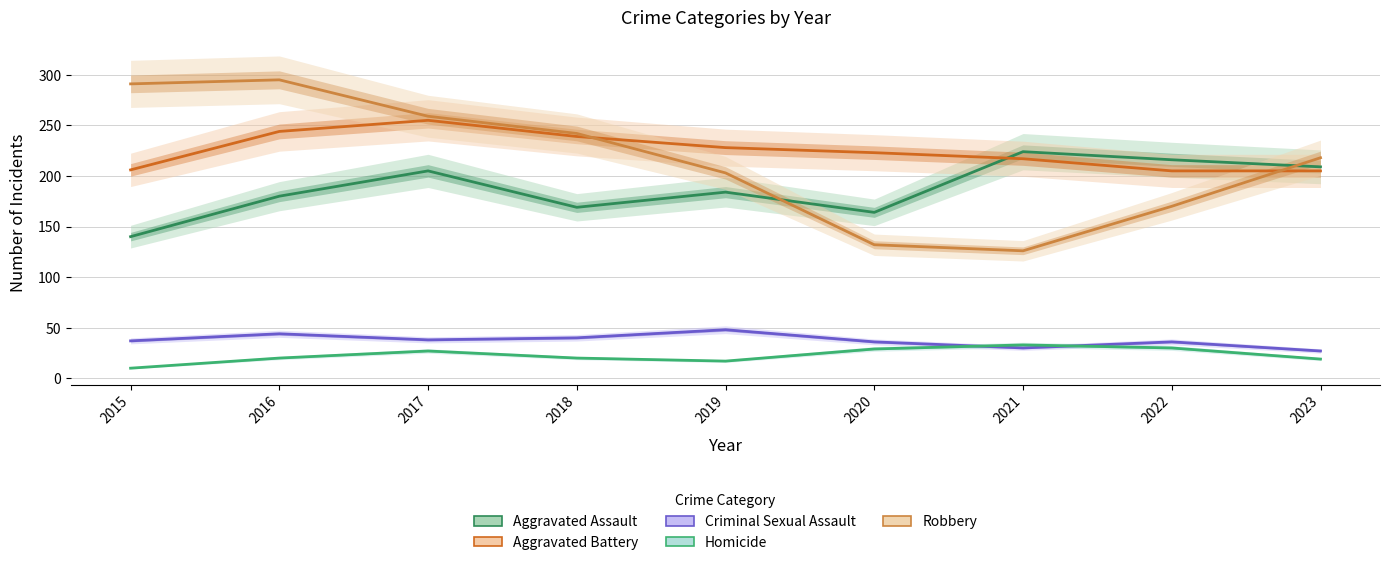

What is the difference between the maximum and second lowest values in the Aggravated Battery series?

50